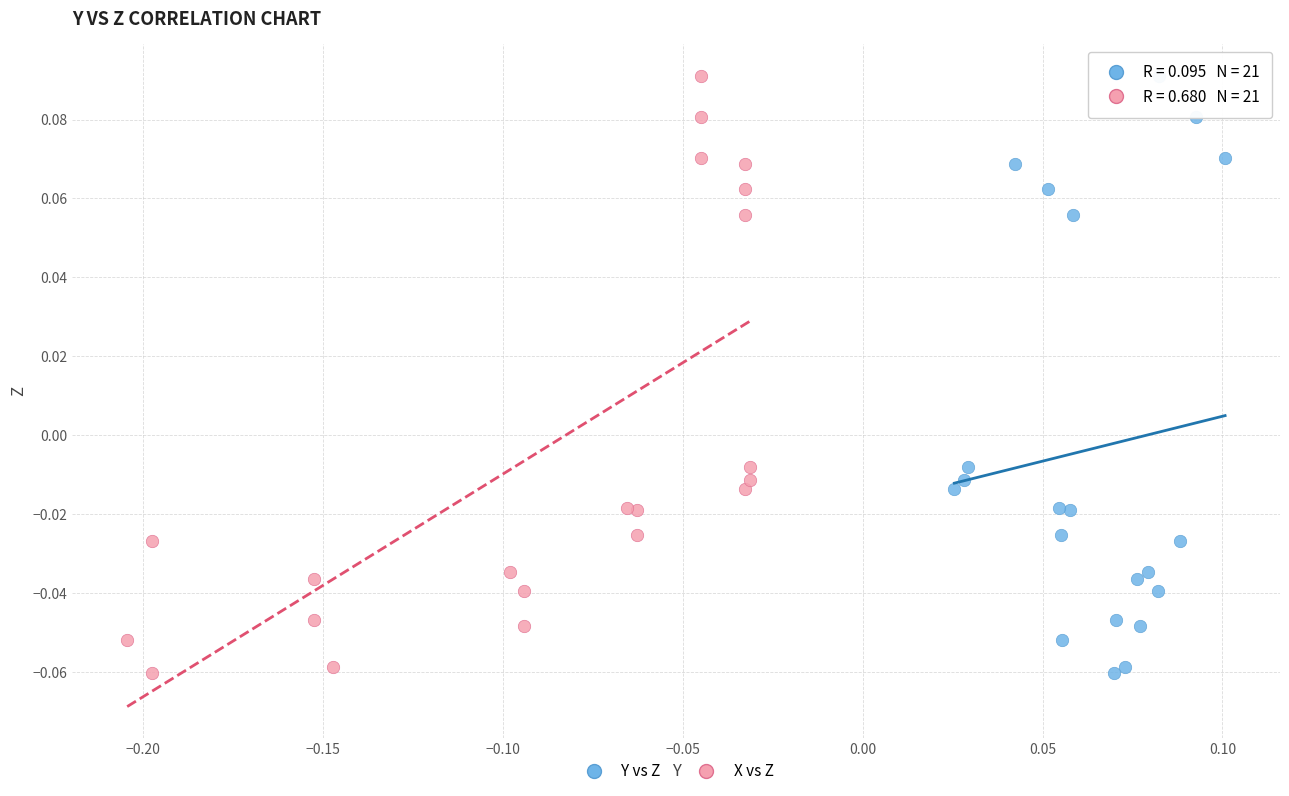

What are all the series names shown in the legend?

Y vs Z, X vs Z